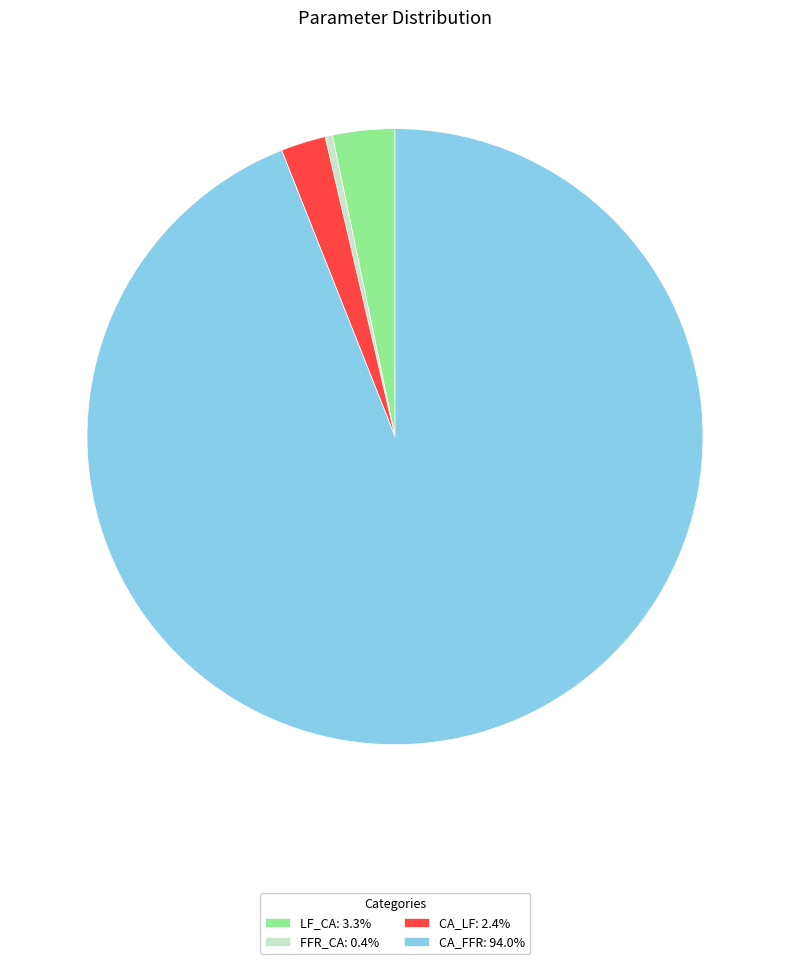

Do CA_FFR: 94.0% and LF_CA: 3.3% together represent more than half of the pie?

Yes